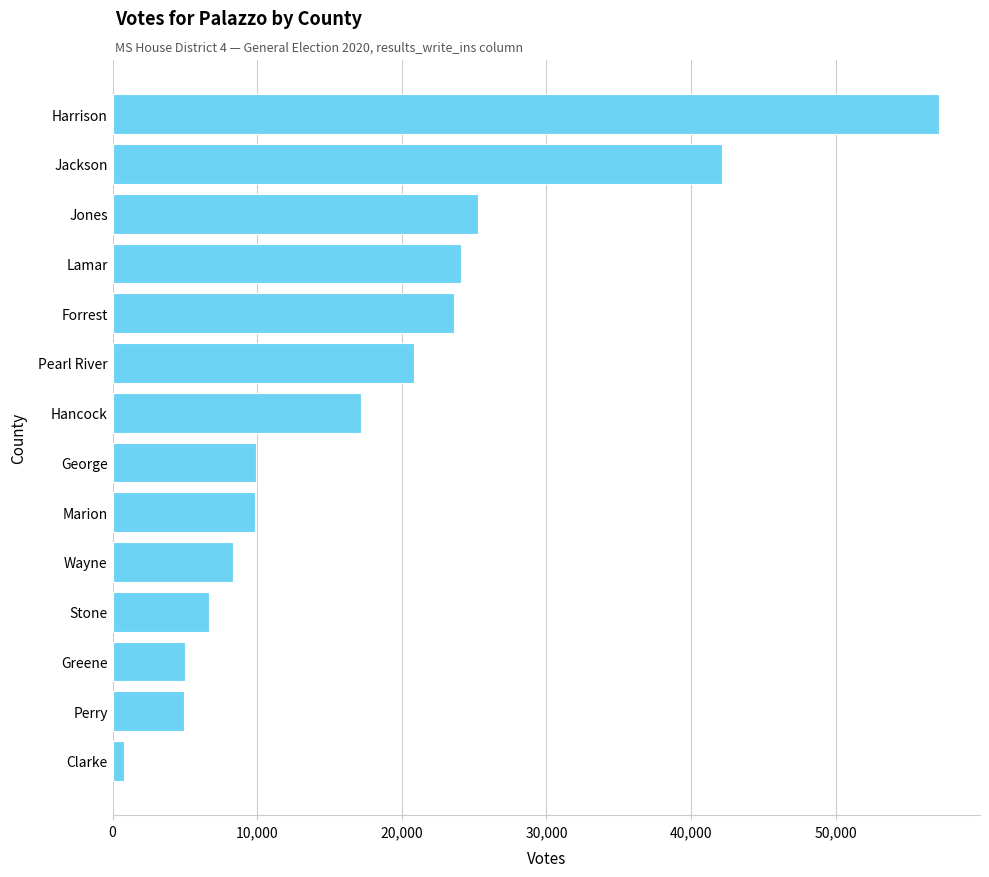

What is the maximum value shown in the chart?

57126